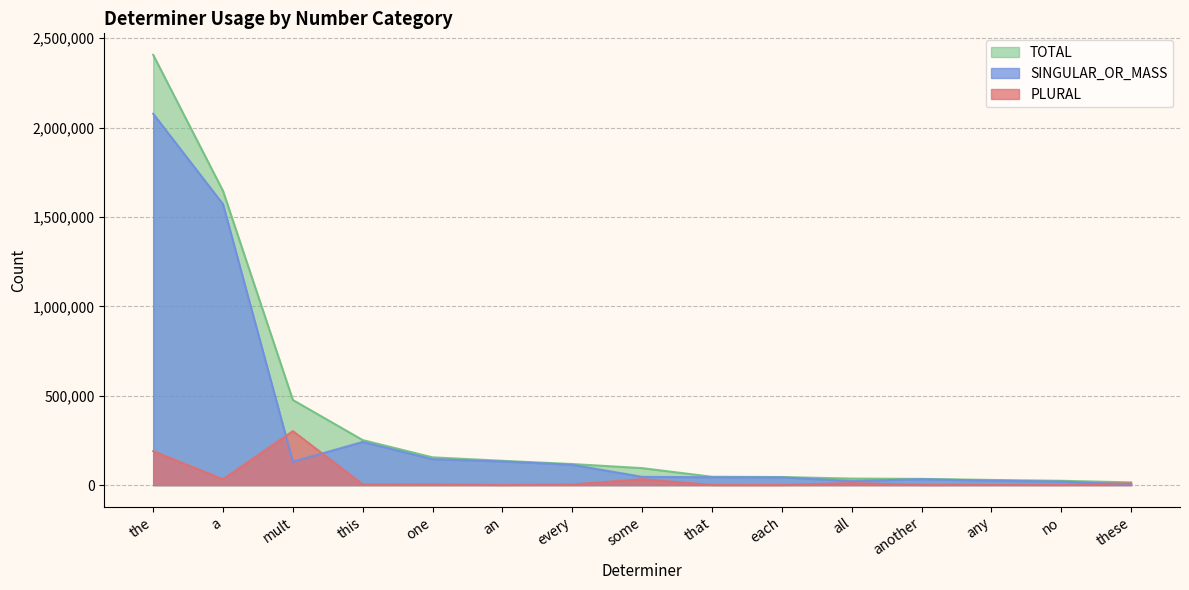

Where is the first local maximum for SINGULAR_OR_MASS?

this